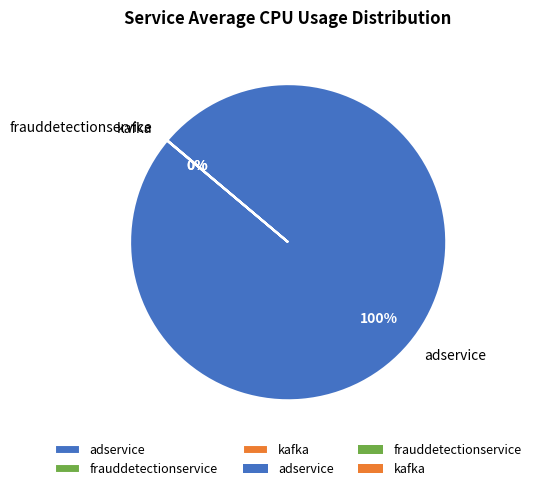

Which slice is the largest?

adservice